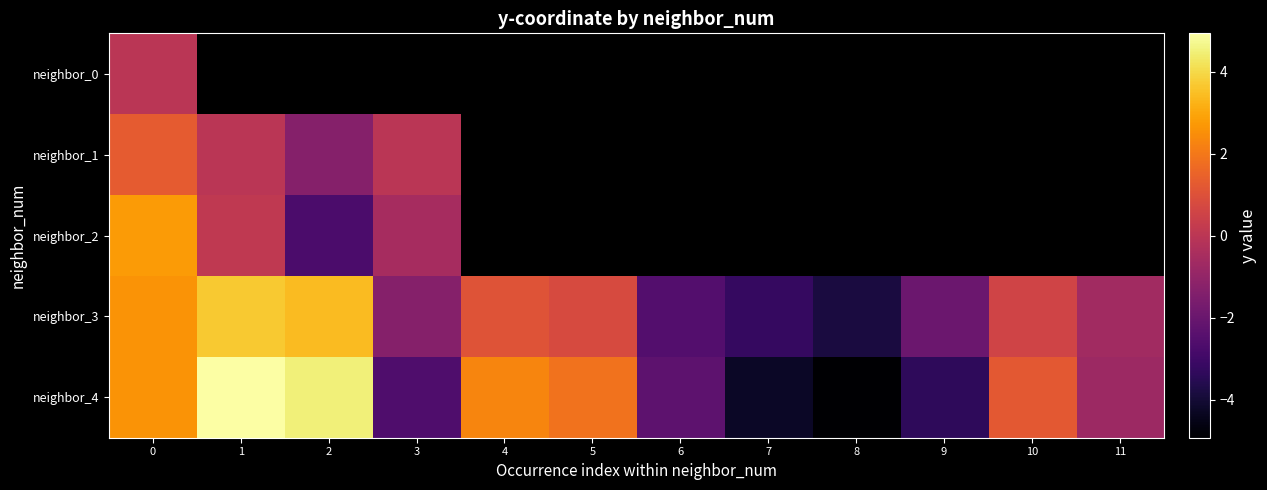

Rank the series by their maximum value, from lowest to highest.

row_0, row_1, row_2, row_3, row_4